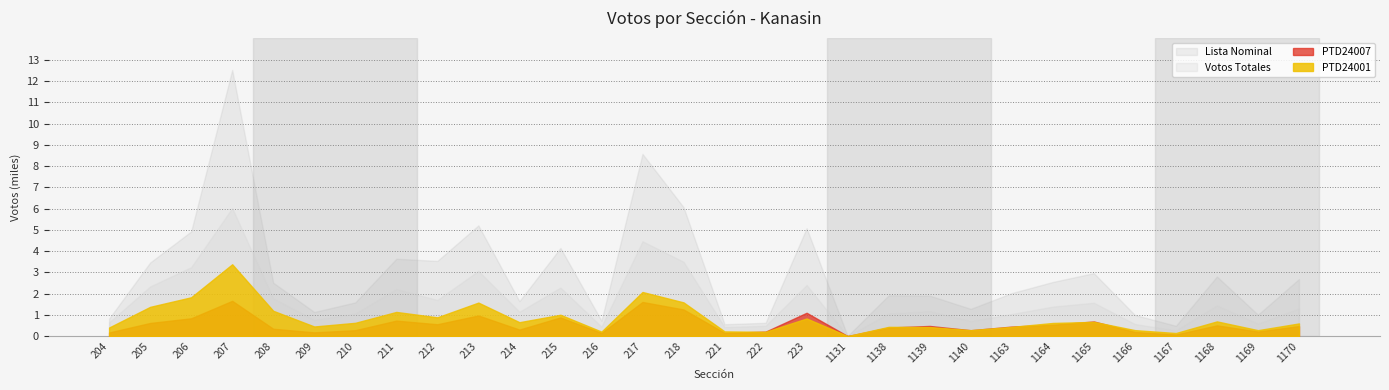

What is the sum of all PTD24001 values?

24.5